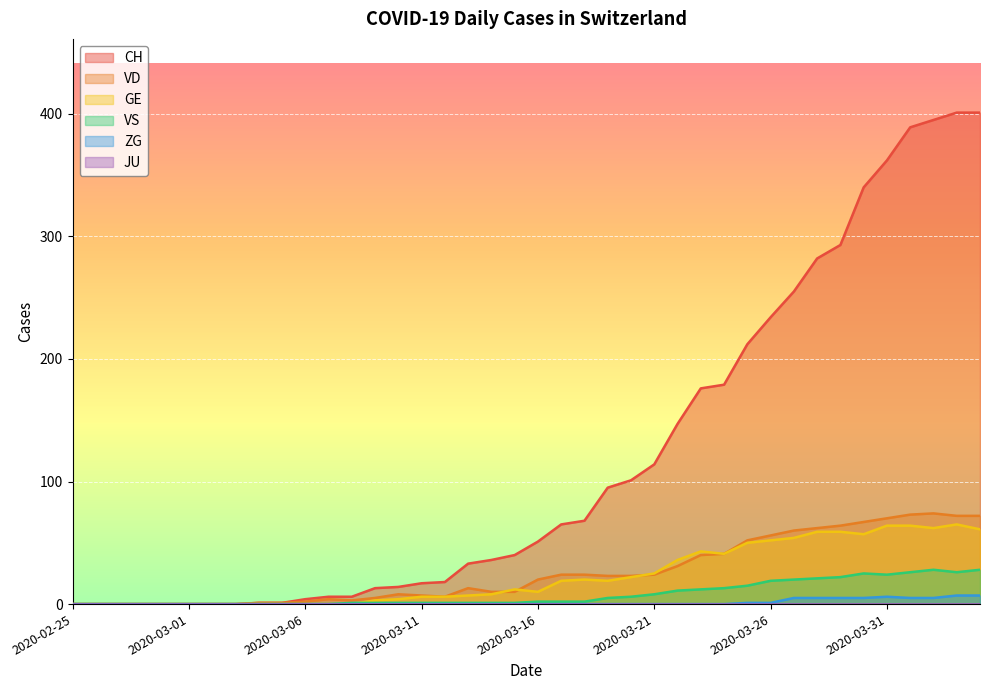

At which label is GE closest to 32?

2020-03-22